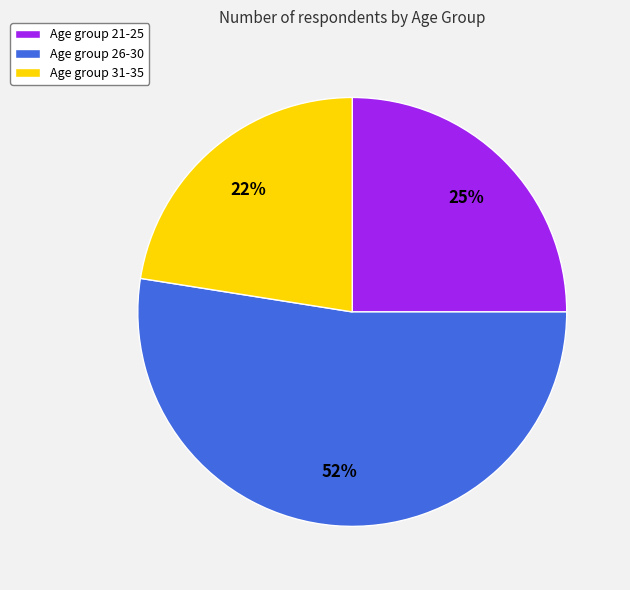

The Age group 26-30 slice represents 60% of the pie. True or false?

False